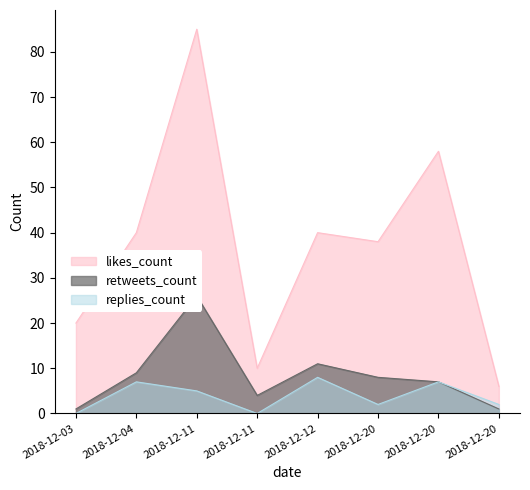

How many interior local valleys does the retweets_count series have?

1